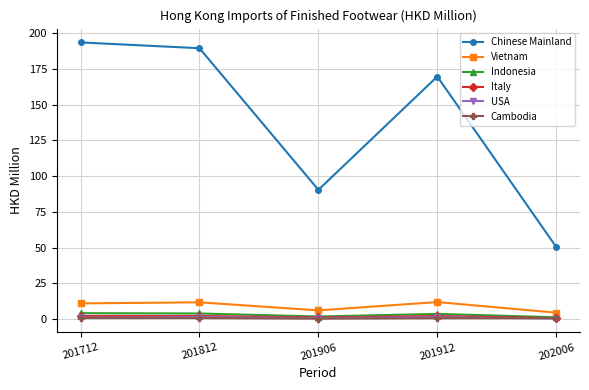

True or false: Indonesia and Chinese Mainland cross at least once.

False